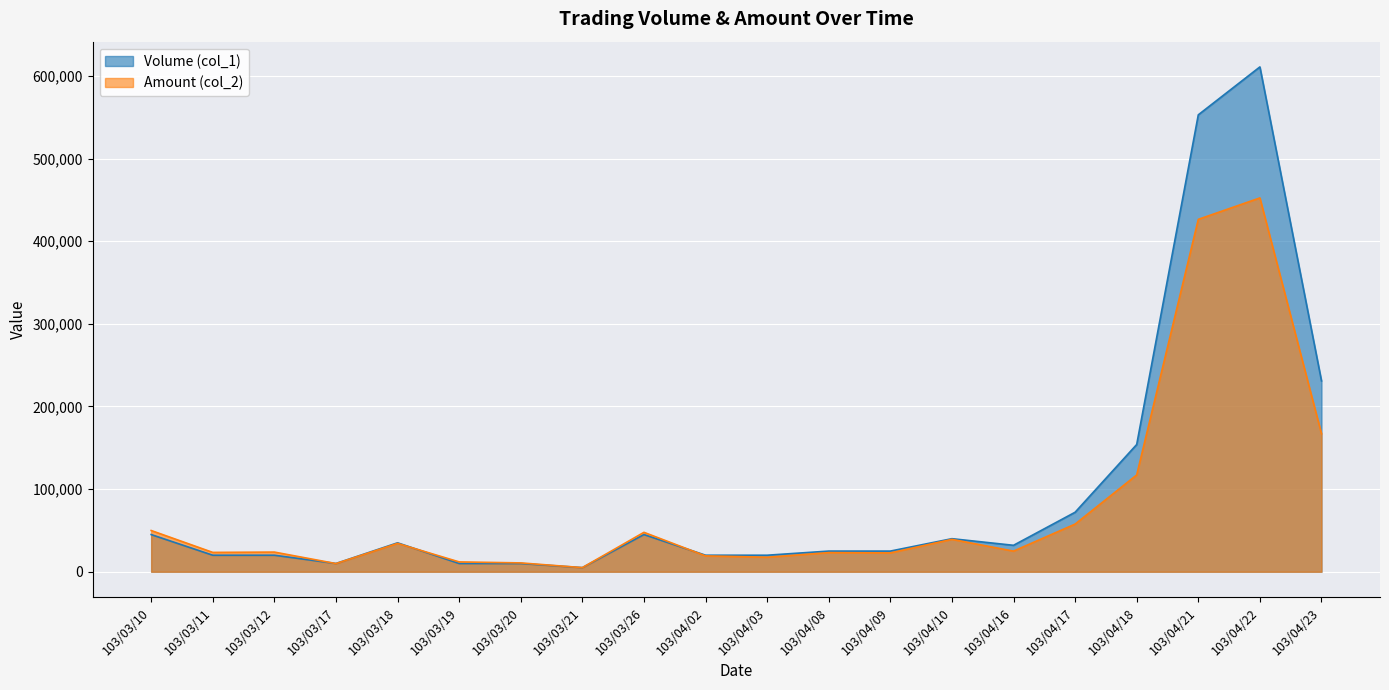

Reading left to right, what are all the values shown in this chart?

Volume (col_1): 103/03/10=45000	103/03/11=20000	103/03/12=20000	103/03/17=10000	103/03/18=35000	103/03/19=10000	103/03/20=10000	103/03/21=5000	103/03/26=45000	103/04/02=20000	103/04/03=20000	103/04/08=25000	103/04/09=25000	103/04/10=40000	103/04/16=32000	103/04/17=72000	103/04/18=154000	103/04/21=553000	103/04/22=611000	103/04/23=231000
Amount (col_2): 103/03/10=49900	103/03/11=23400	103/03/12=23800	103/03/17=9900	103/03/18=34300	103/03/19=11900	103/03/20=10700	103/03/21=5000	103/03/26=47700	103/04/02=19200	103/04/03=17600	103/04/08=23150	103/04/09=22800	103/04/10=39200	103/04/16=24960	103/04/17=57680	103/04/18=117150	103/04/21=426500	103/04/22=452430	103/04/23=167030